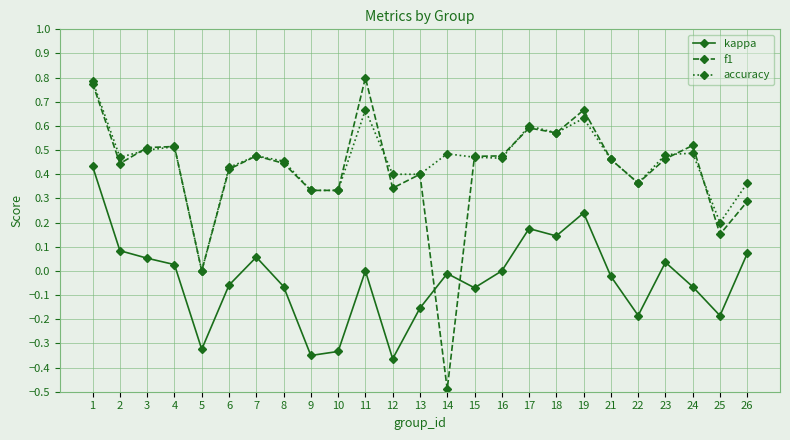

True or false: accuracy has a value of 0.6 at 18.

True